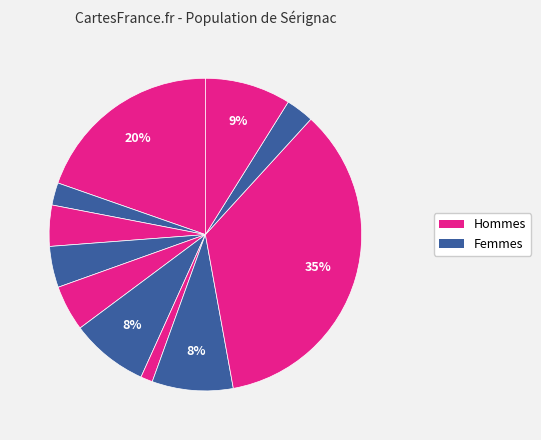

How many segments does this pie chart have?

11